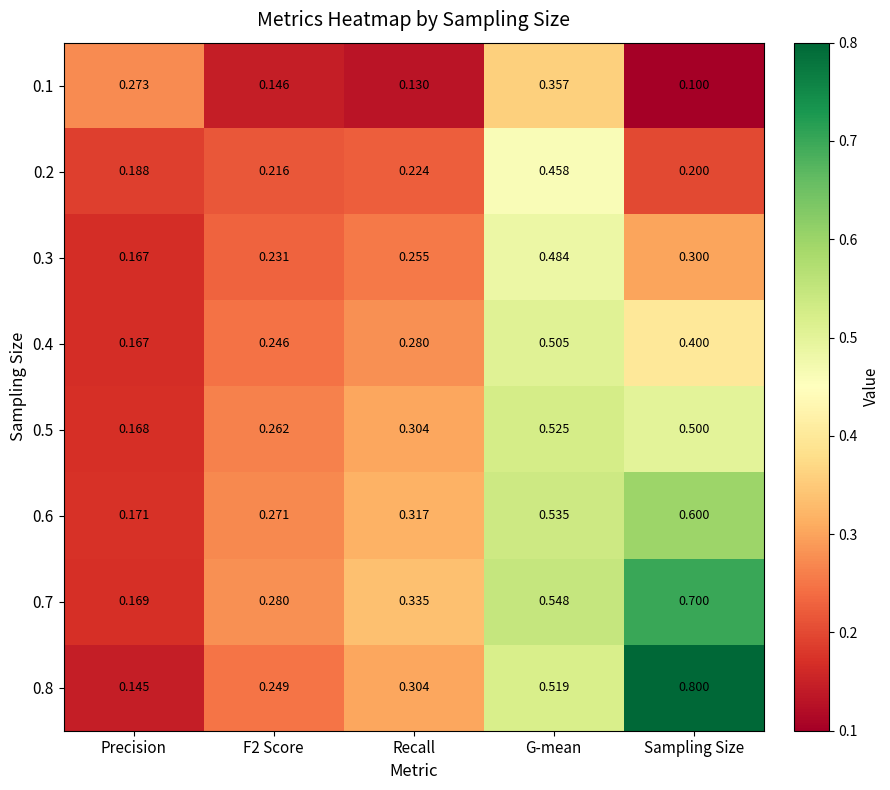

Which category has the highest value in the 0.4 series?

G-mean